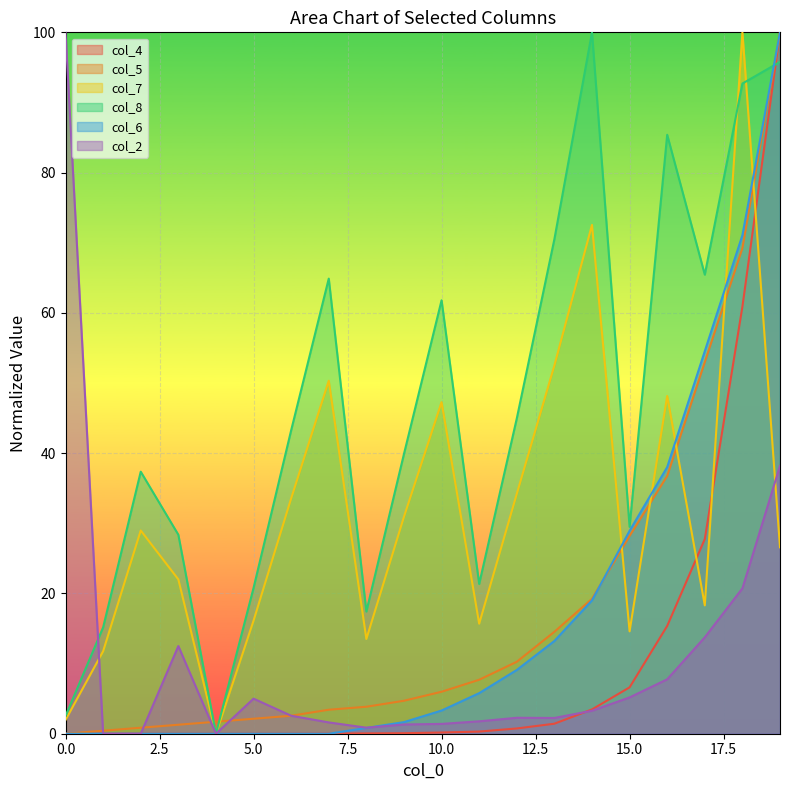

How many positive values does the col_8 series have?

19